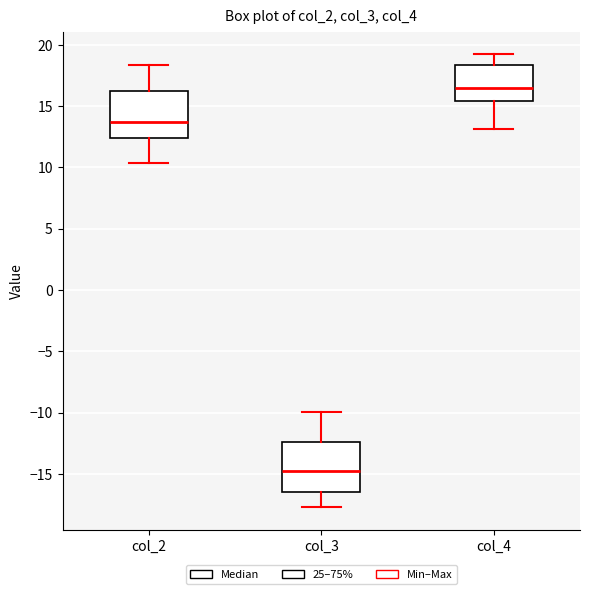

Reading left to right, transcribe this box plot: for each box, give where its median line is, the range the box spans, and where its two whiskers end, as read against the y-axis. The values are not printed on the chart, so give them approximately, as read against the axis.

col_2: median 13.5, box 12.5 to 16.0, whiskers 10.5 to 18.5
col_3: median -15.0, box -16.5 to -12.5, whiskers -17.5 to -10.0
col_4: median 16.5, box 15.5 to 18.5, whiskers 13.0 to 19.0